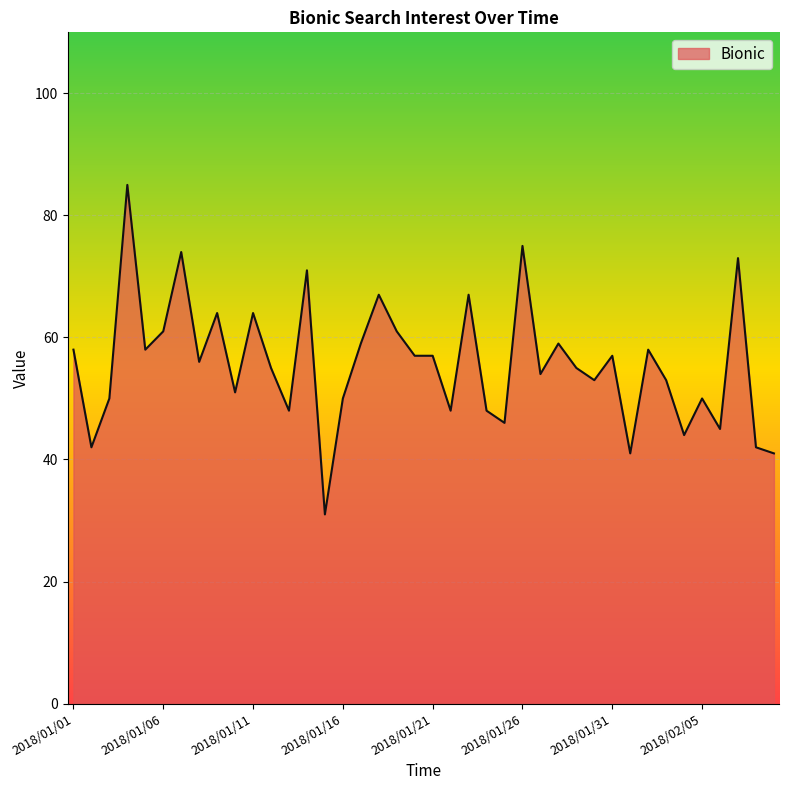

What is the minimum value shown in the chart?

31